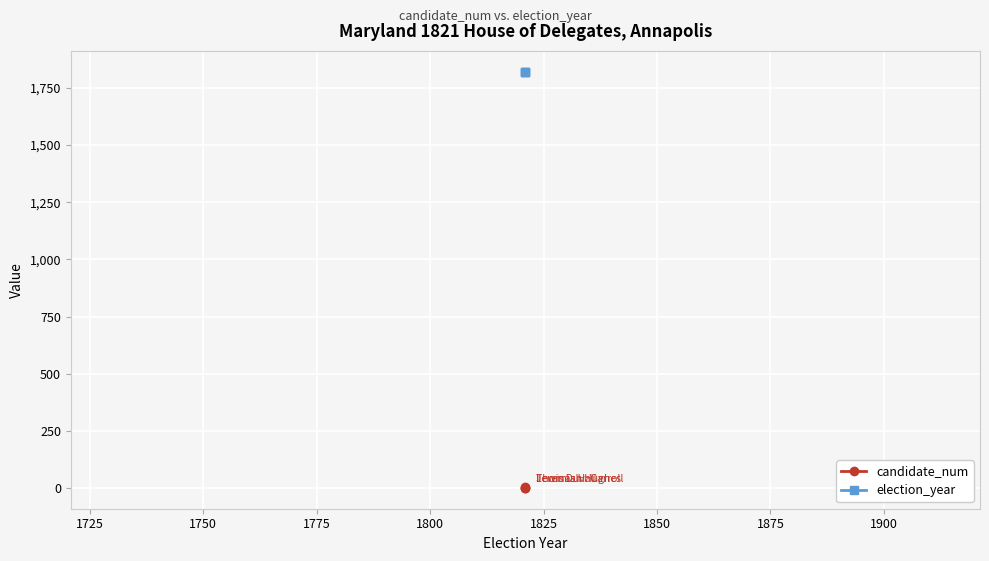

Reading left to right, list all the values displayed in this chart.

candidate_num: 1	2	3
election_year: 1821	1821	1821